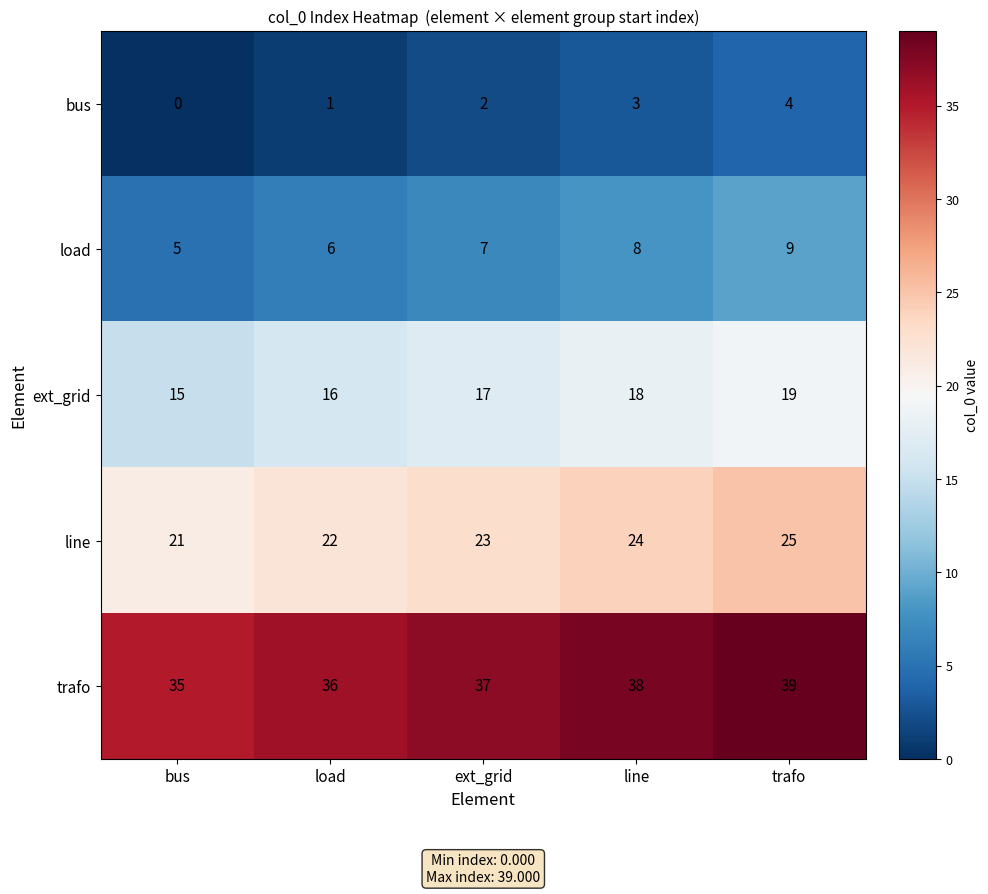

Reading right to left, transcribe all the data shown in this chart.

bus: 4	3	2	1	0
load: 9	8	7	6	5
ext_grid: 19	18	17	16	15
line: 25	24	23	22	21
trafo: 39	38	37	36	35